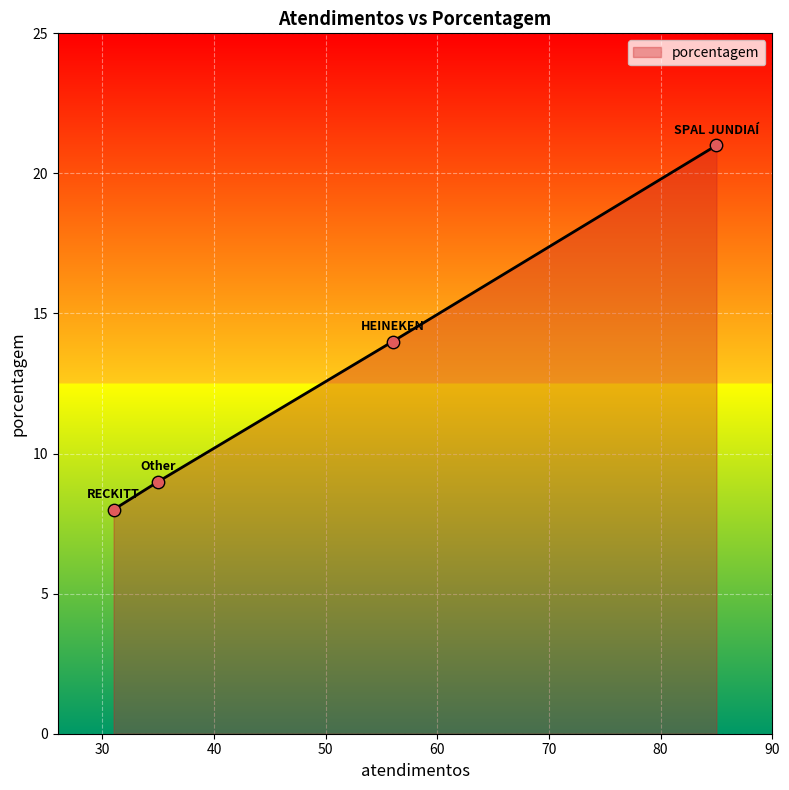

What is the greatest value displayed?

21